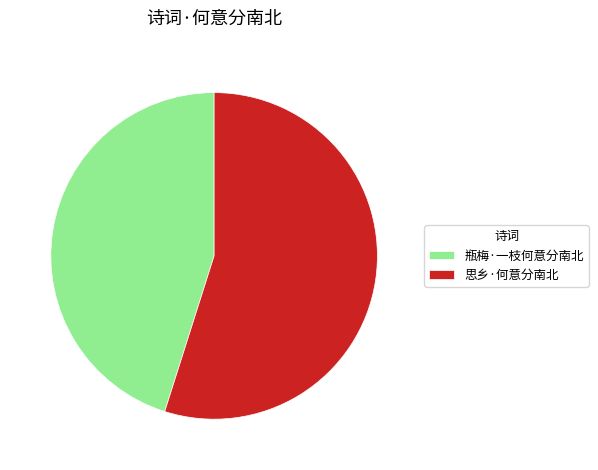

The 瓶梅·一枝何意分南北 slice represents 55% of the pie. True or false?

False